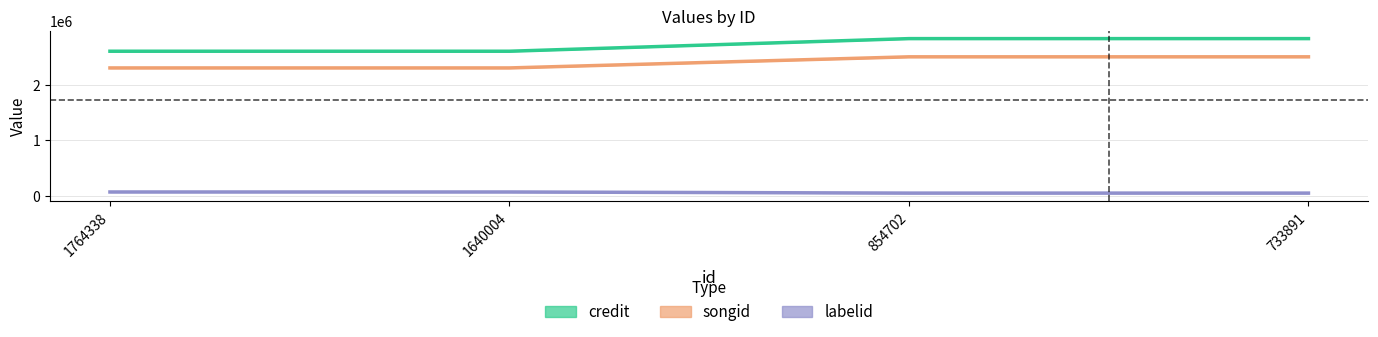

The credit series shows 2830087 at 733891. True or false?

True